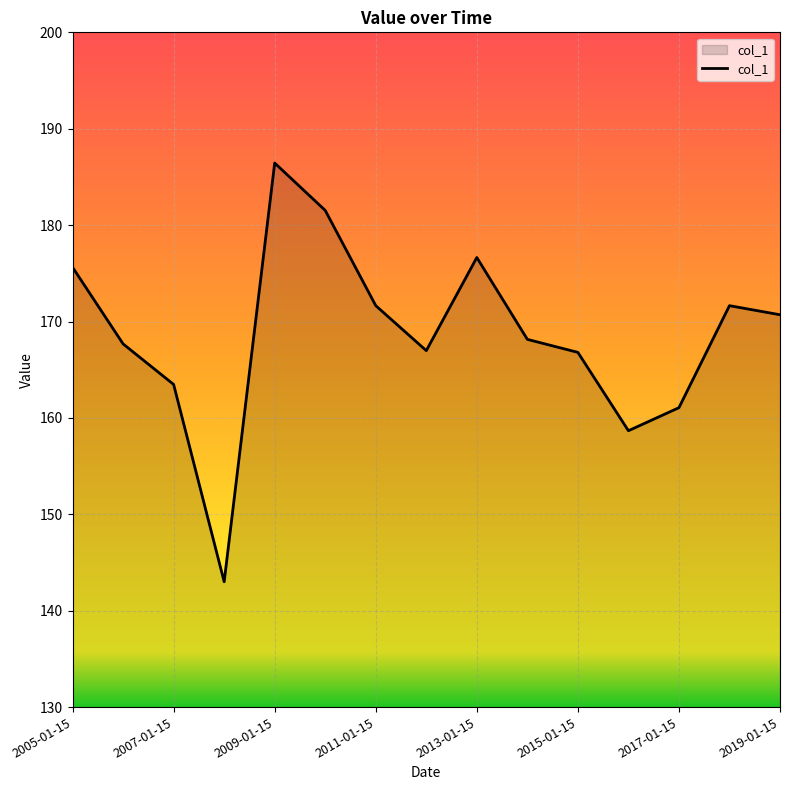

How many interior local peaks (higher than both neighbors) does the data have?

3